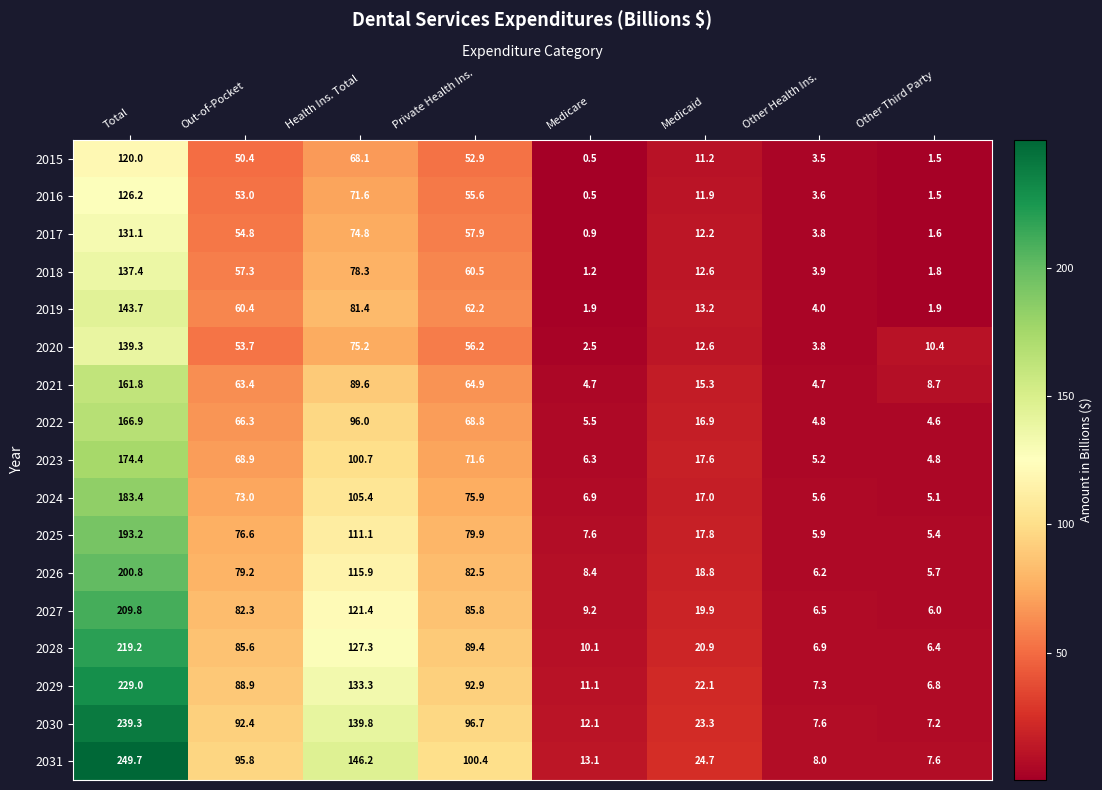

Which series changed the most between Total and Medicare?

2031